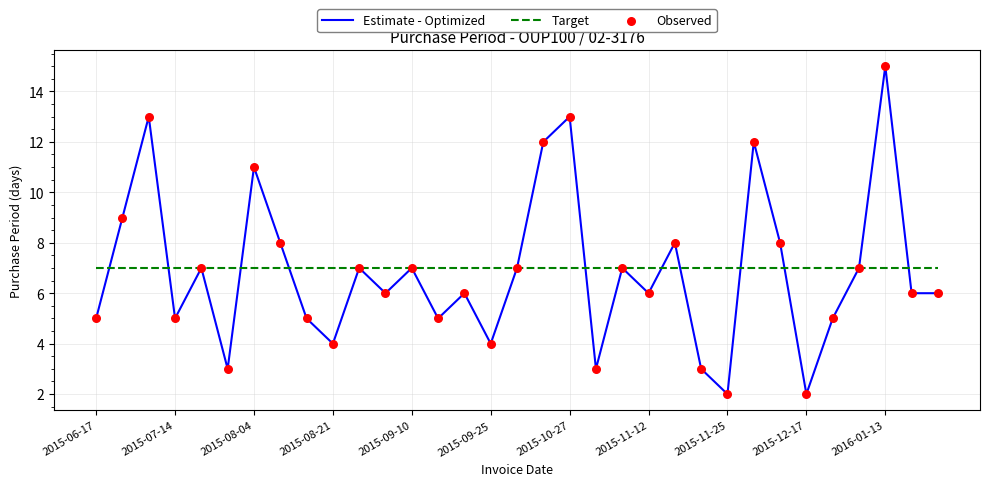

Which series has the largest range (max minus min)?

Estimate - Optimized